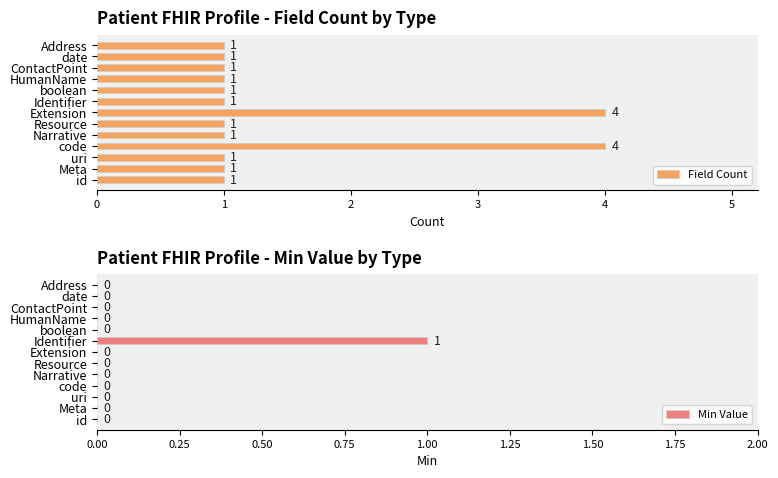

What is the highest value of the Field Count series?

4